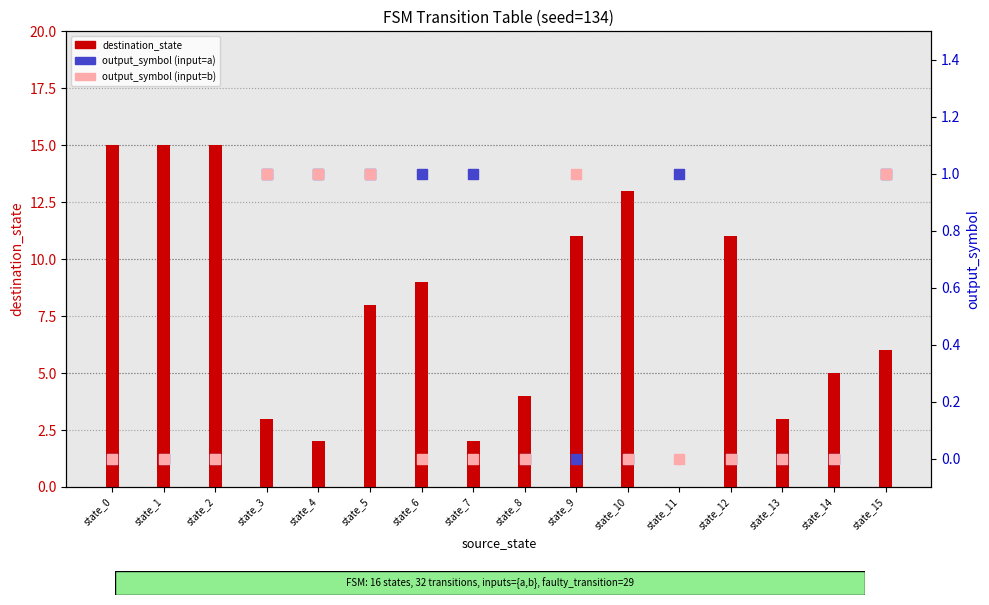

At which category is the sum across all series the highest?

state_0